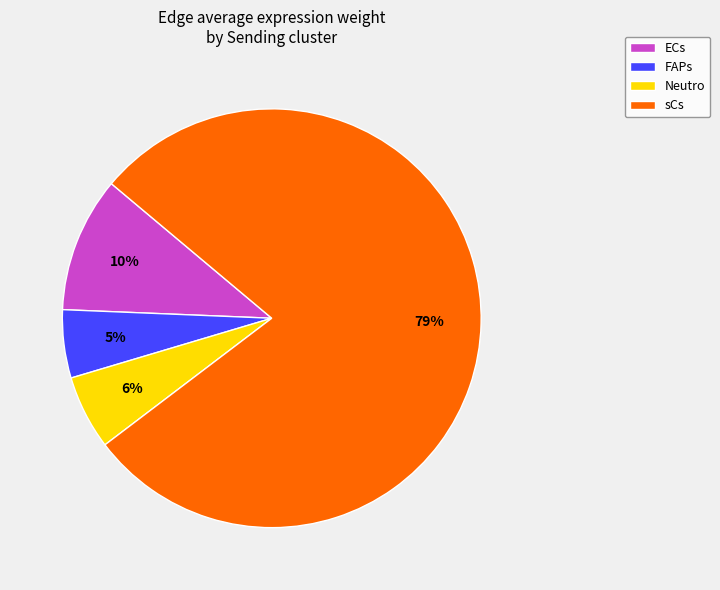

Count the number of slices in the pie.

4